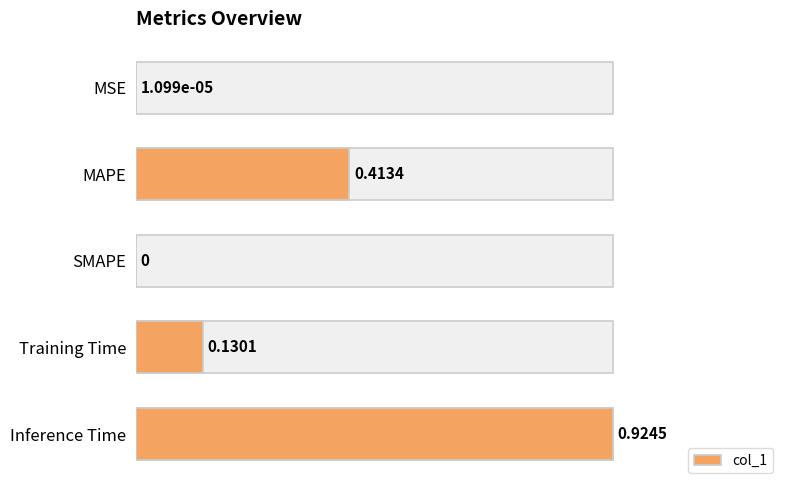

List the labels in order of value, largest first.

4, 1, 3, 0, 2